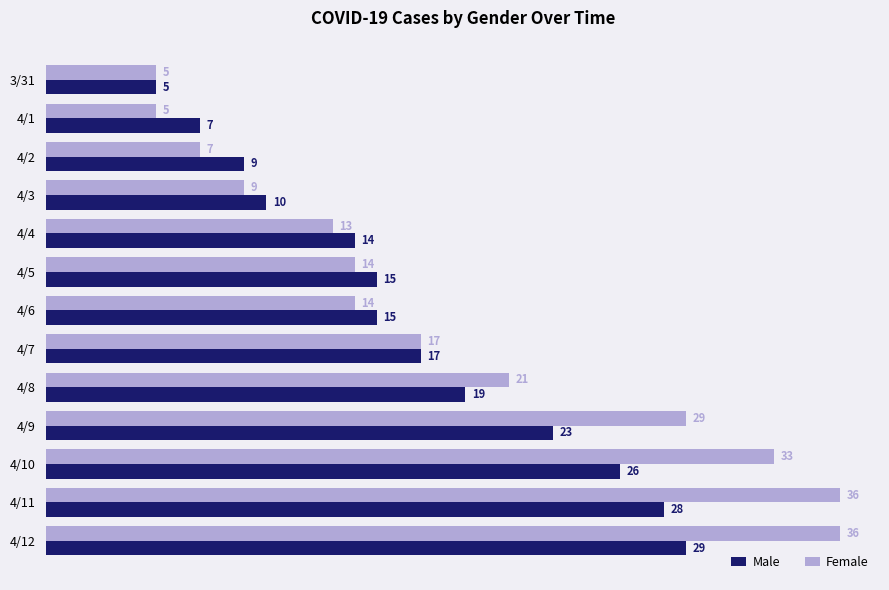

The value of Female at 4/8 is 21. True or false?

True